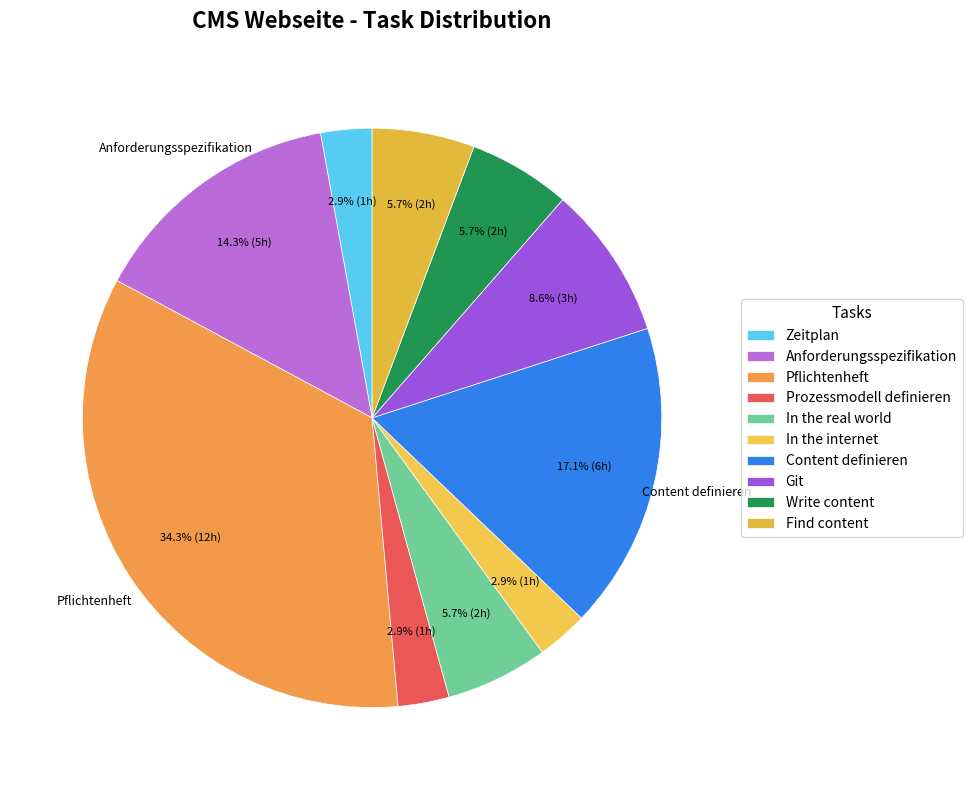

To the nearest percent, what portion does Zeitplan represent?

3%